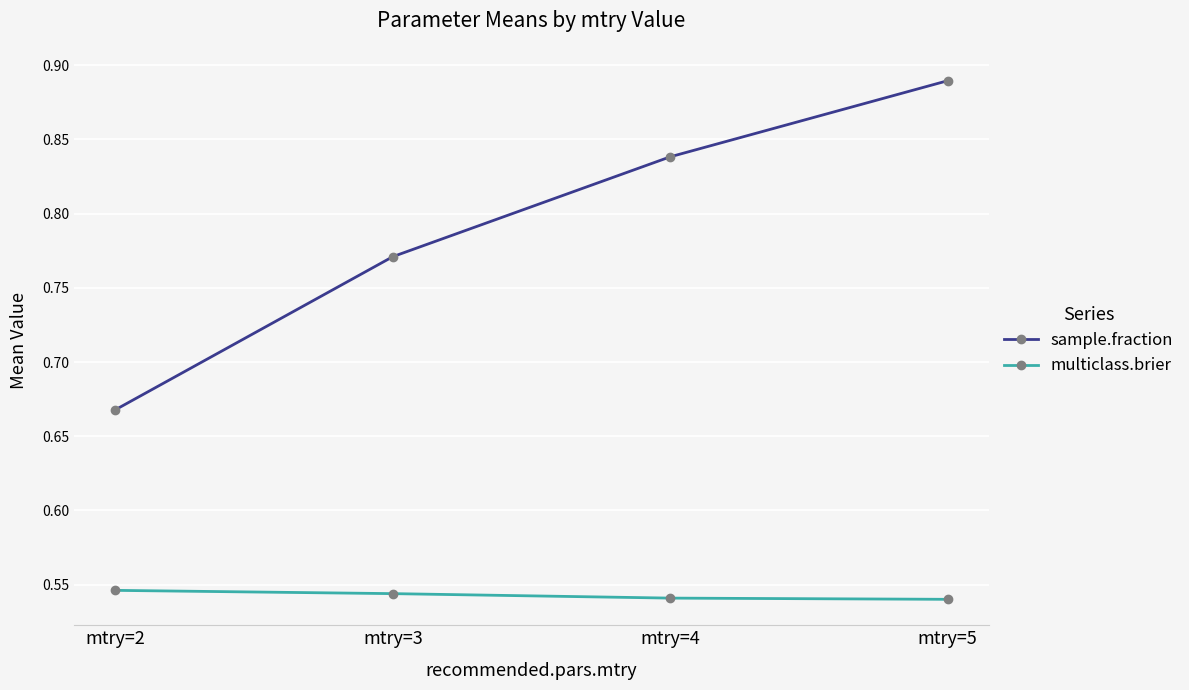

Which category has the lowest value in the sample.fraction series?

mtry=2